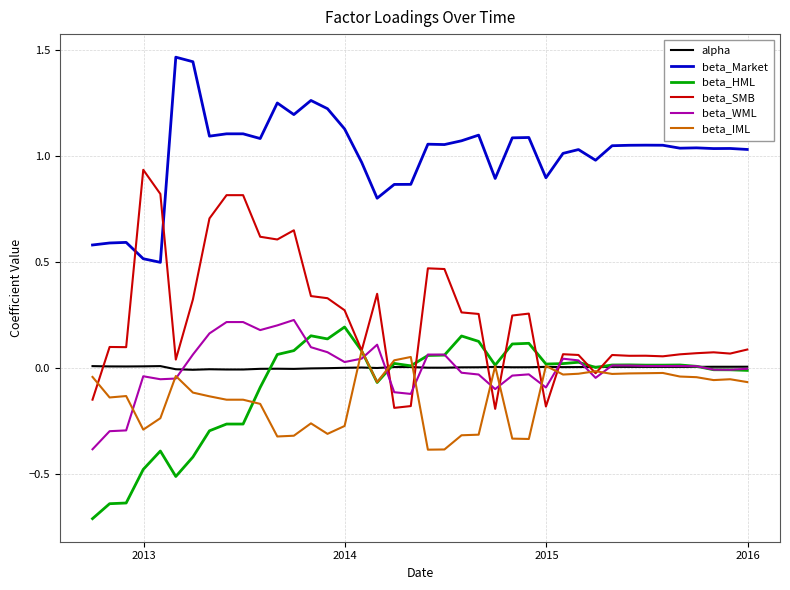

What is the minimum value shown in the chart?

-0.7